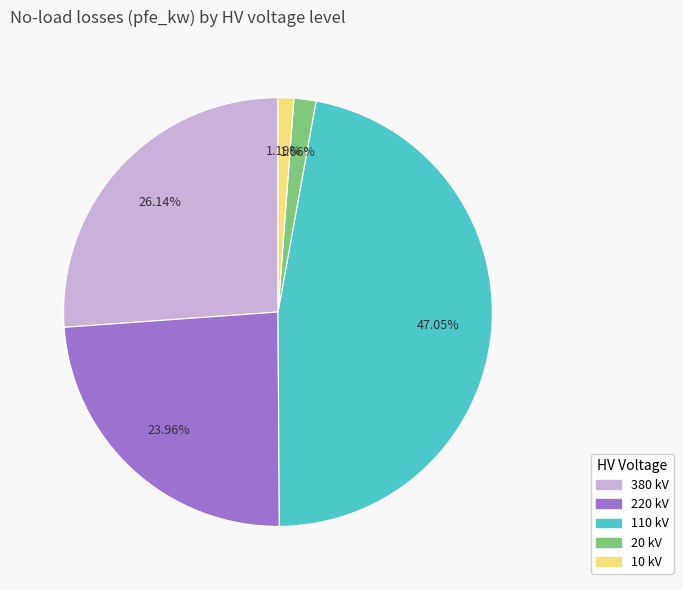

Is there any slice that represents more than half of the pie?

No